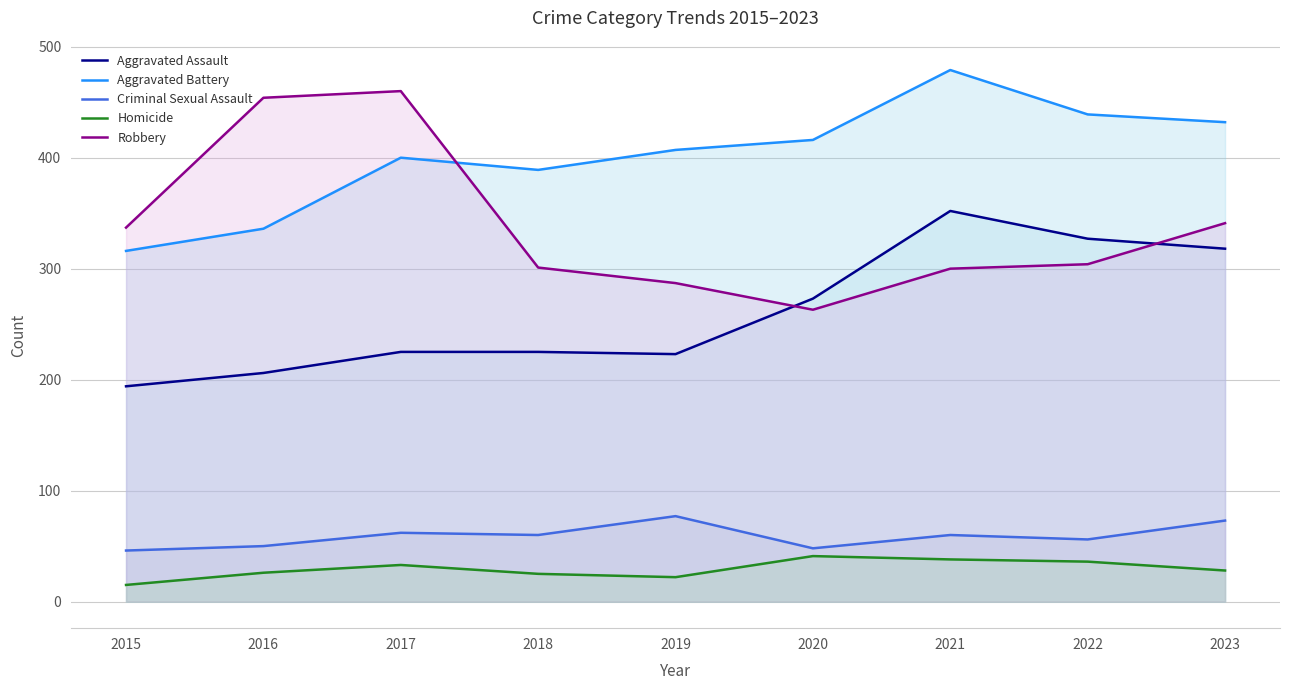

Reading left to right, what are all the values shown in this chart?

Aggravated Assault: 194	206	225	225	223	273	352	327	318
Aggravated Battery: 316	336	400	389	407	416	479	439	432
Criminal Sexual Assault: 46	50	62	60	77	48	60	56	73
Homicide: 15	26	33	25	22	41	38	36	28
Robbery: 337	454	460	301	287	263	300	304	341